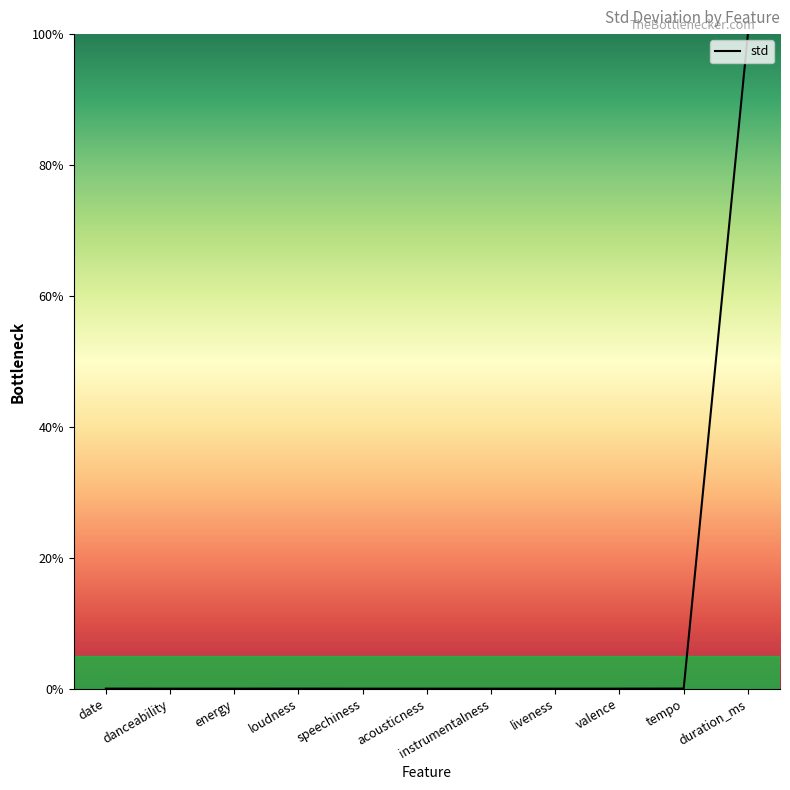

Which has a higher value, duration_ms or tempo?

duration_ms